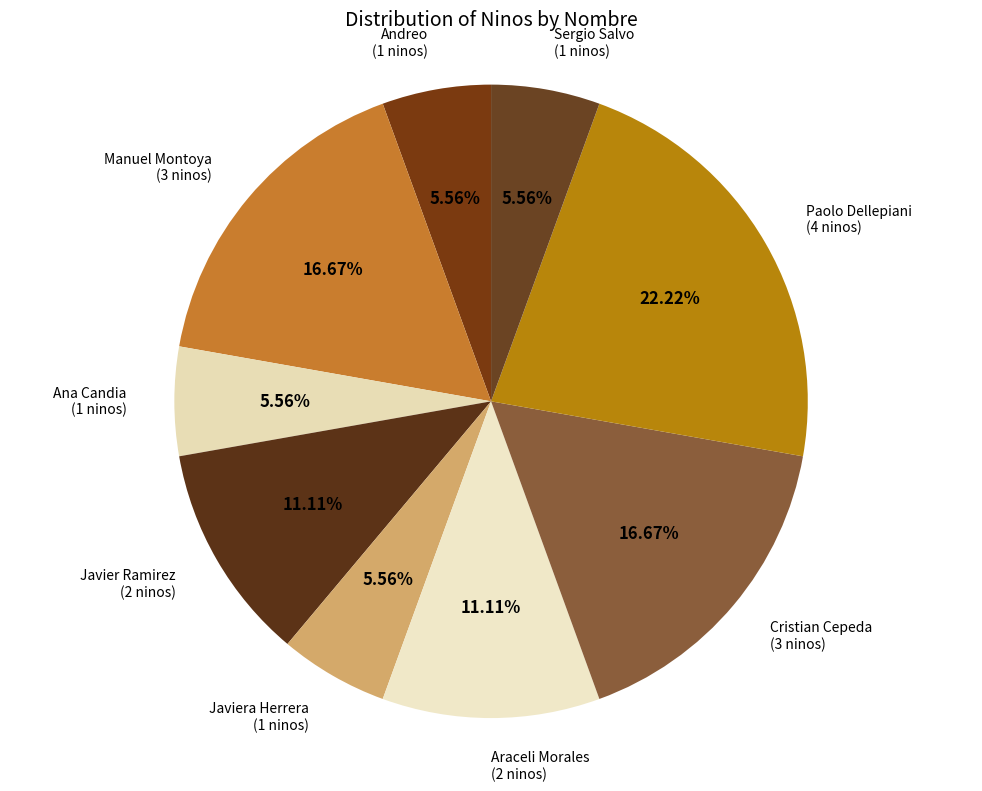

Does any single category account for the majority?

No